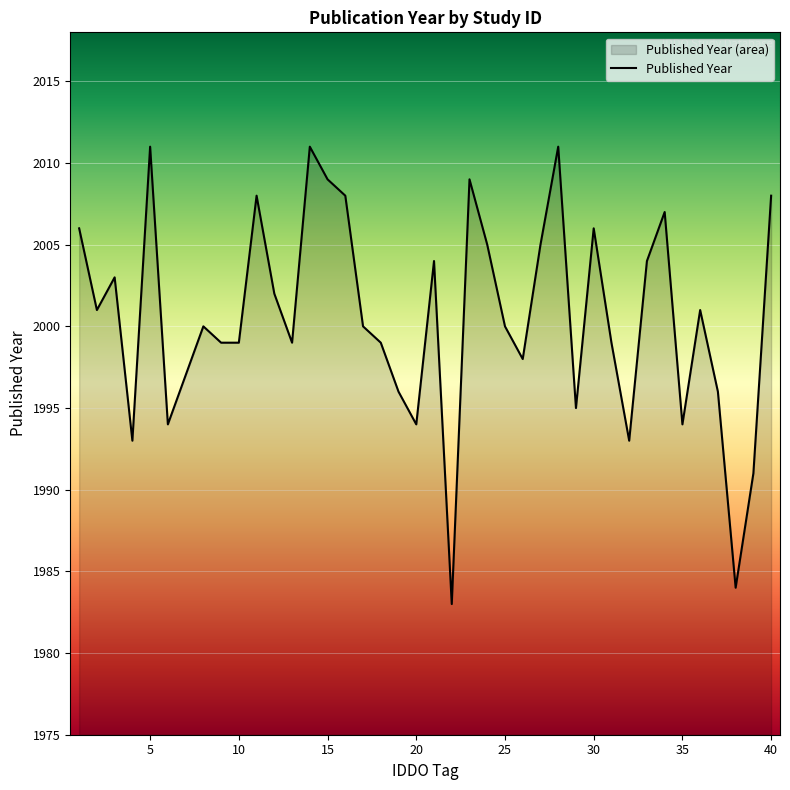

The chart shows a value of 2874 at 37. True or false?

False